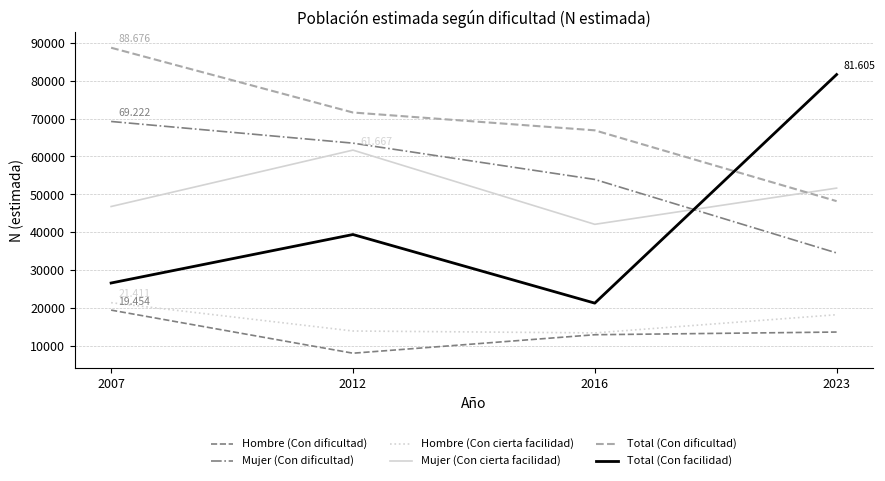

Reading right to left, what are all the values shown in this chart?

Hombre (Con dificultad): 13667	12958	8083	19454
Mujer (Con dificultad): 34538	53928	63504	69222
Hombre (Con cierta facilidad): 18239	13444	13942	21411
Mujer (Con cierta facilidad): 51642	42088	61667	46786
Total (Con dificultad): 48205	66886	71587	88676
Total (Con facilidad): 81605	21295	39398	26604